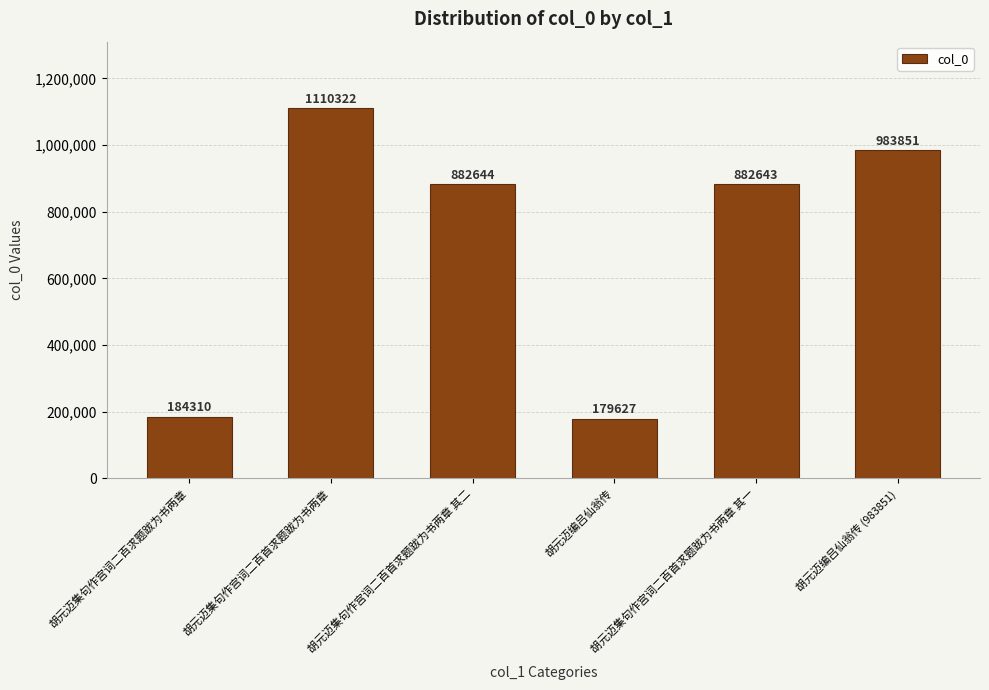

List the labels in order of value, largest first.

胡元迈集句作宫词二百首求题跋为书两章, 胡元迈编吕仙翁传 (983851), 胡元迈集句作宫词二百首求题跋为书两章 其二, 胡元迈集句作宫词二百首求题跋为书两章 其一, 胡元迈集句作宫词二百求题跋为书两章, 胡元迈编吕仙翁传